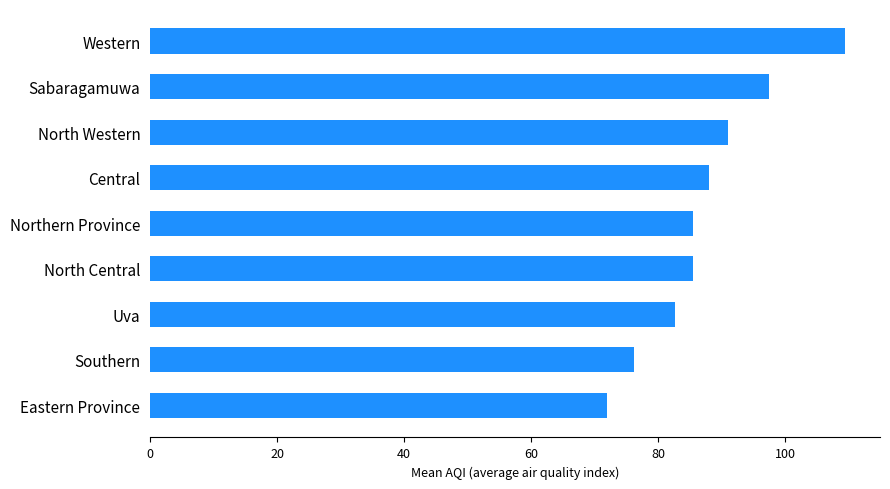

What is the sum of all values?

787.9